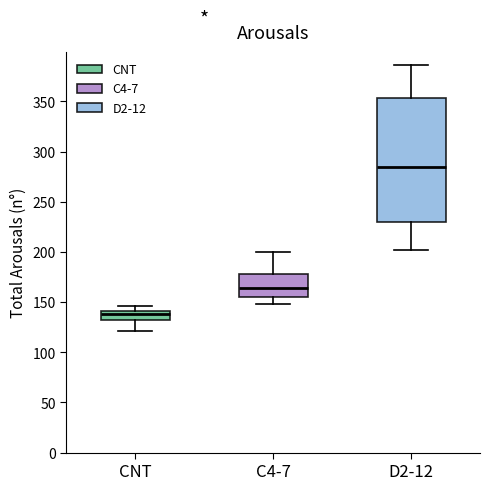

Reading left to right, read every box against the y-axis: the position of its median line, the range the box covers, and the ends of its whiskers. The values are not printed on the chart, so give them approximately, as read against the axis.

CNT: median 140 (just below the box's upper edge), box 130 to 140, whiskers 120 to 145
C4-7: median 165, box 155 to 180, whiskers 150 to 200
D2-12: median 285, box 230 to 355, whiskers 200 to 385